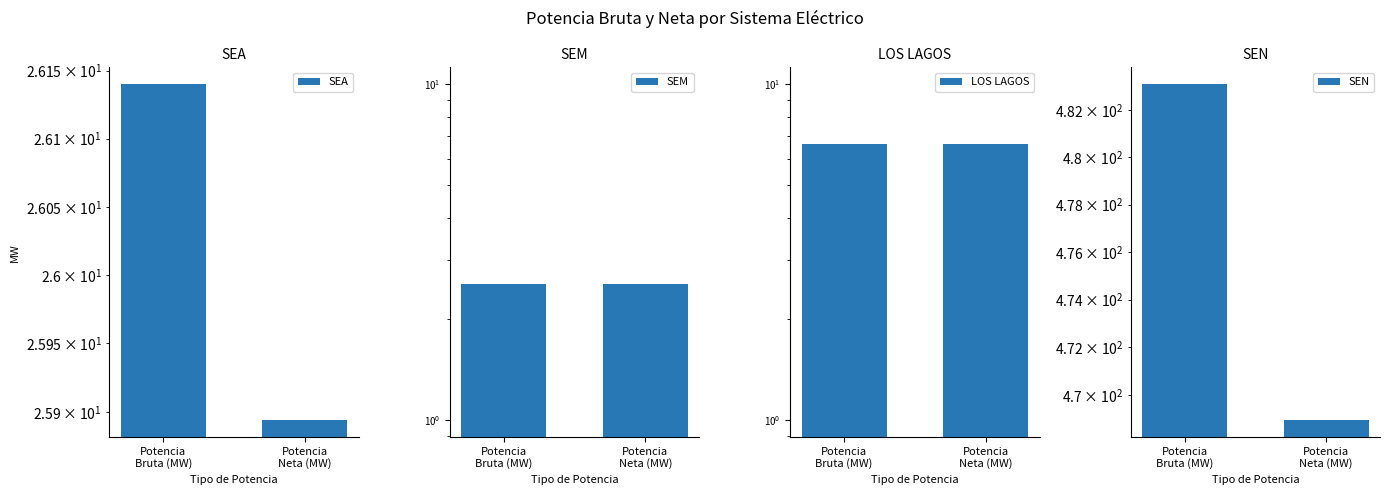

What is the sum of all SEM values?

5.1